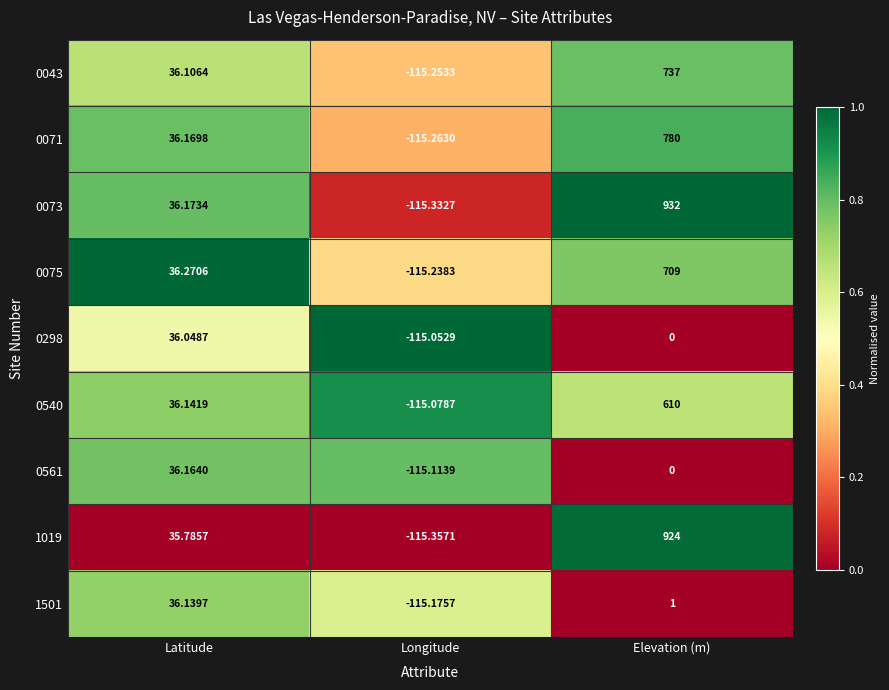

At which label does 0298 first exceed 0?

Latitude